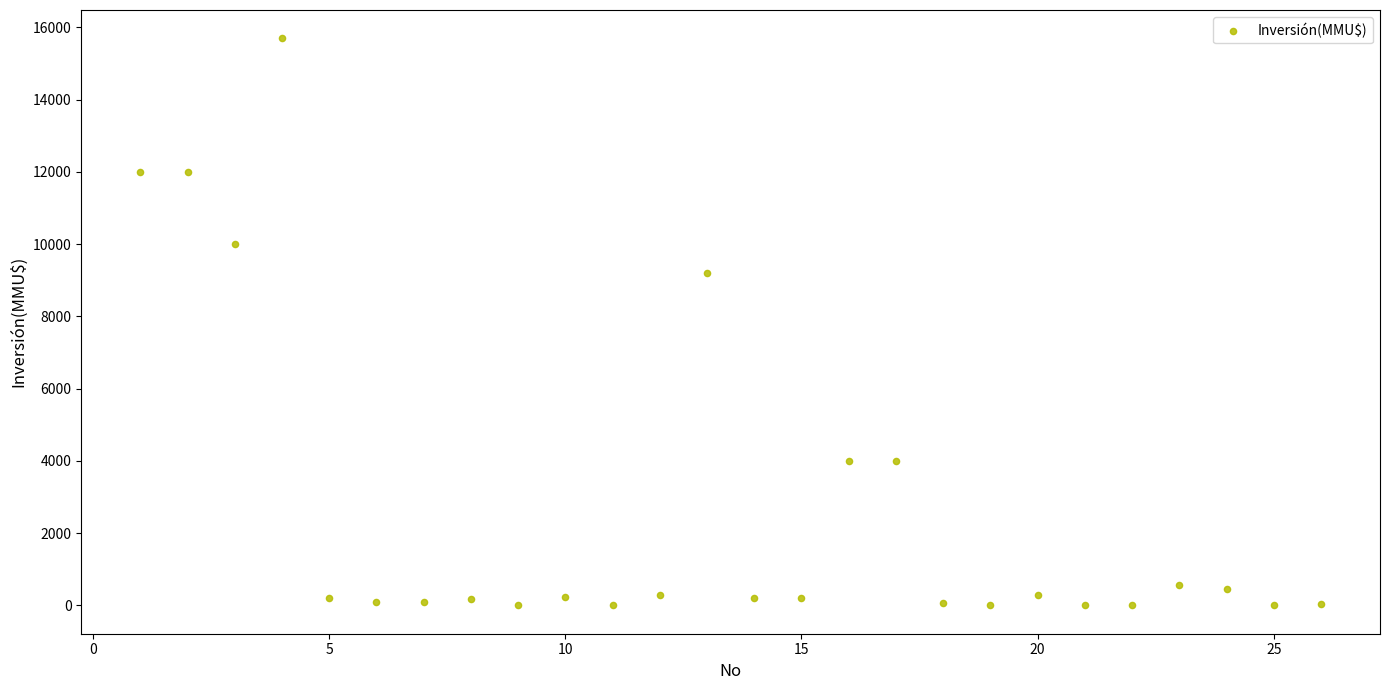

What is the range of Y values (max minus min)?

15695